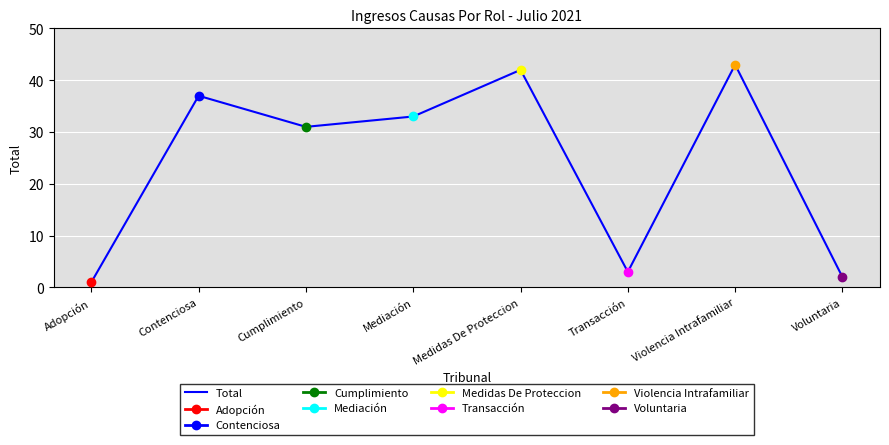

How many interior local valleys (lower than both neighbors) does the data have?

2